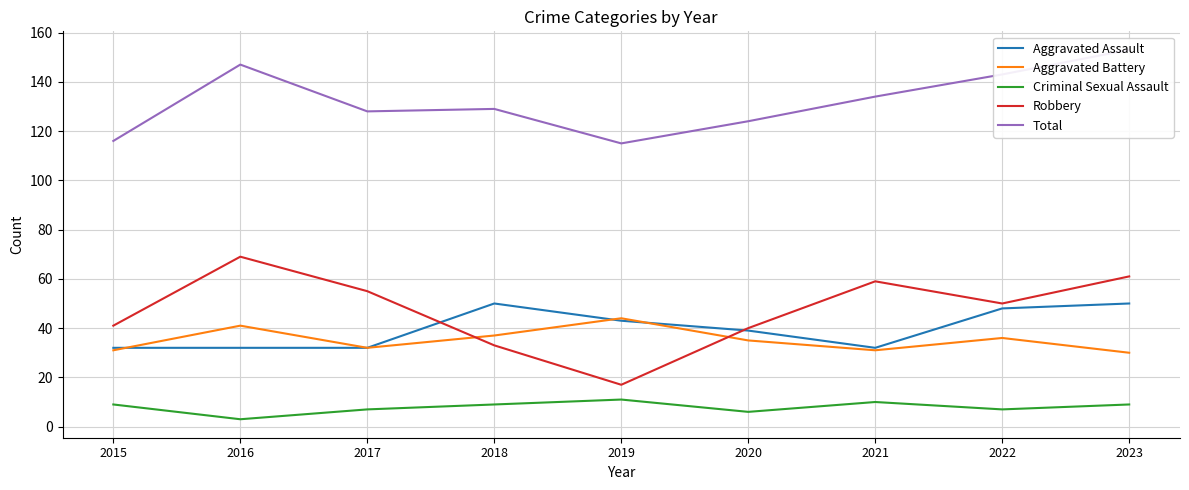

What is the total value across all series at 2020?

244